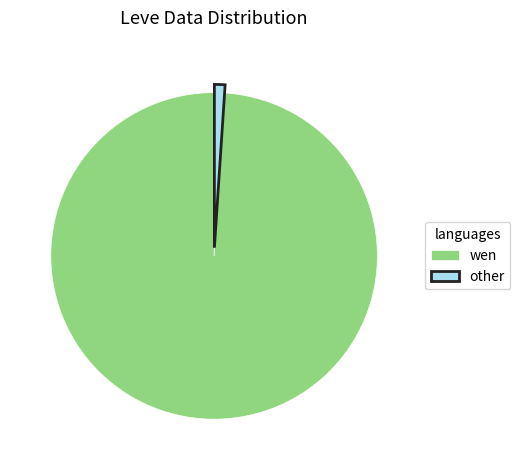

Which category has the smallest portion of the pie?

other